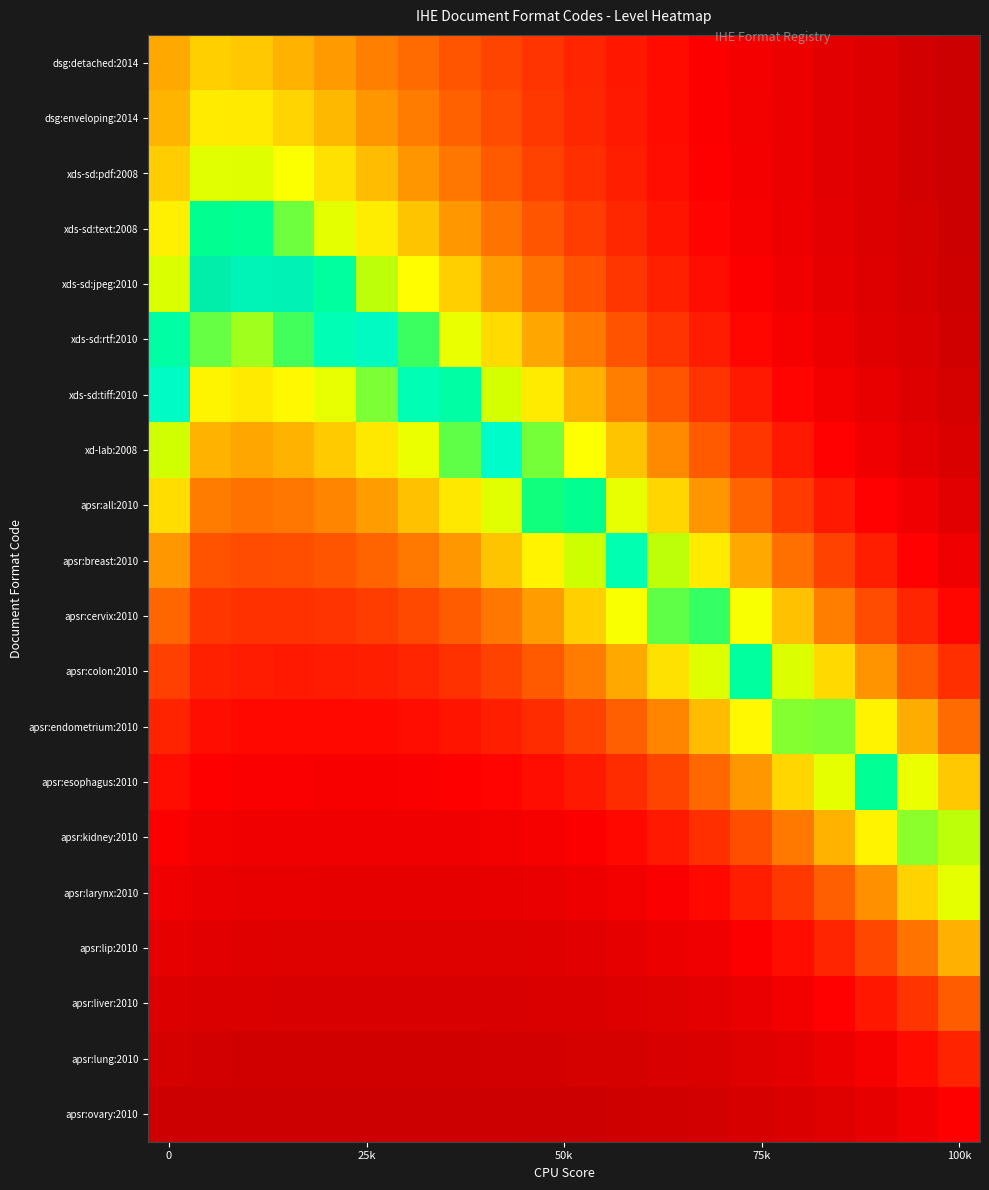

Count the number of categories in the chart.

20